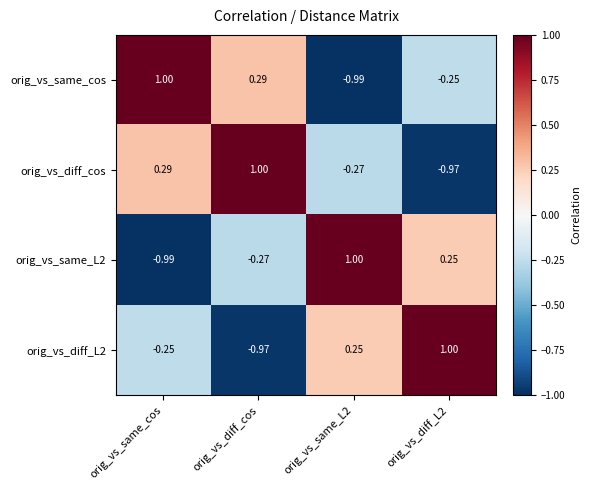

Is the value of orig_vs_diff_L2 at orig_vs_same_L2 greater than the value of orig_vs_same_cos at orig_vs_diff_cos?

No